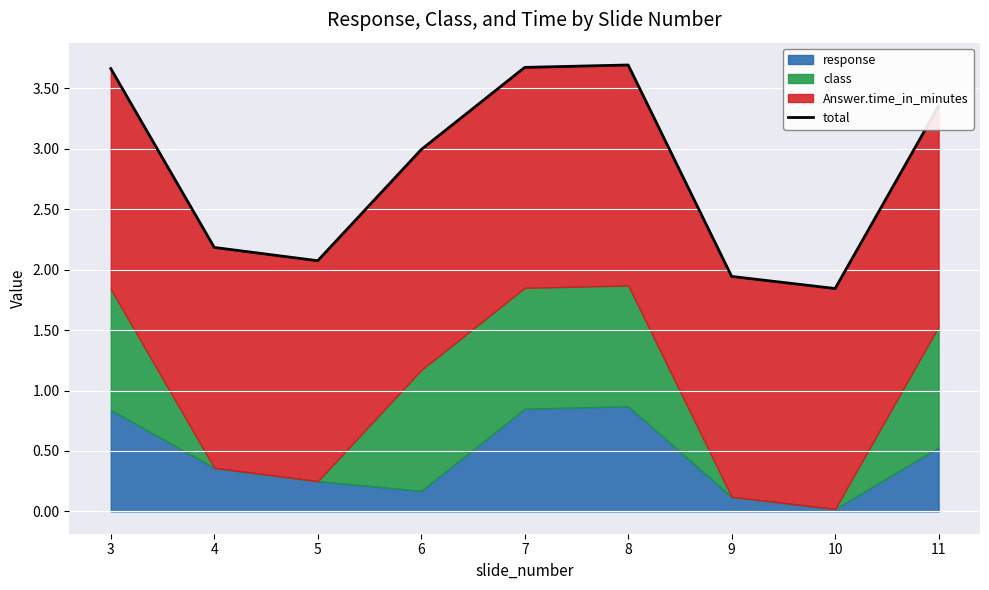

List the labels in order of value, smallest first.

10, 9, 5, 4, 6, 11, 3, 7, 8